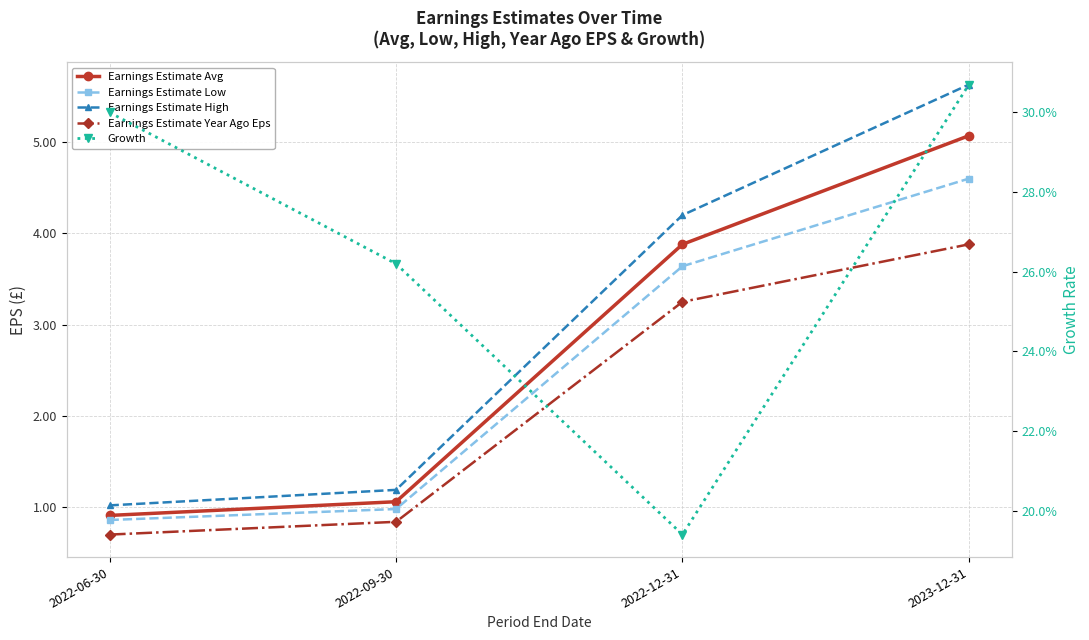

Reading left to right, transcribe all the data shown in this chart.

Earnings Estimate Avg: 0.9	1.1	3.9	5.1
Earnings Estimate Low: 0.9	1.0	3.6	4.6
Earnings Estimate High: 1.0	1.2	4.2	5.6
Earnings Estimate Year Ago Eps: 0.7	0.8	3.2	3.9
Growth: 0.3	0.3	0.2	0.3